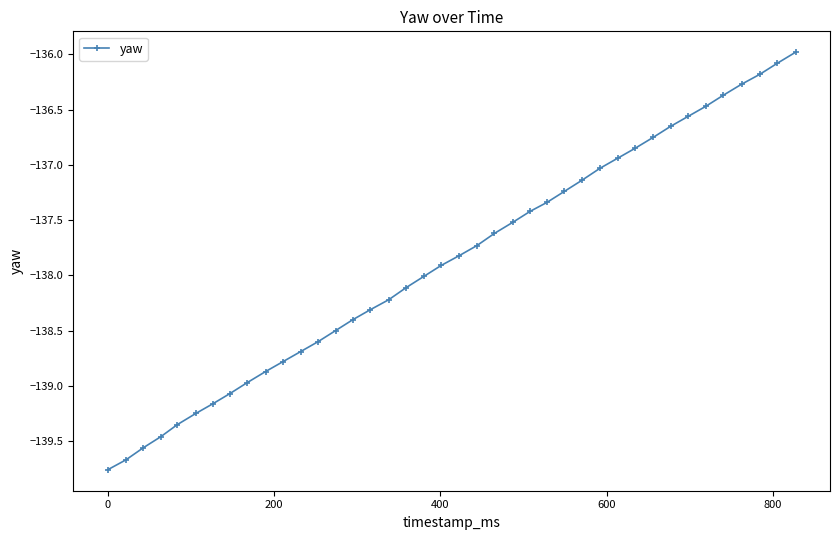

What is the difference between the maximum and minimum values?

3.8